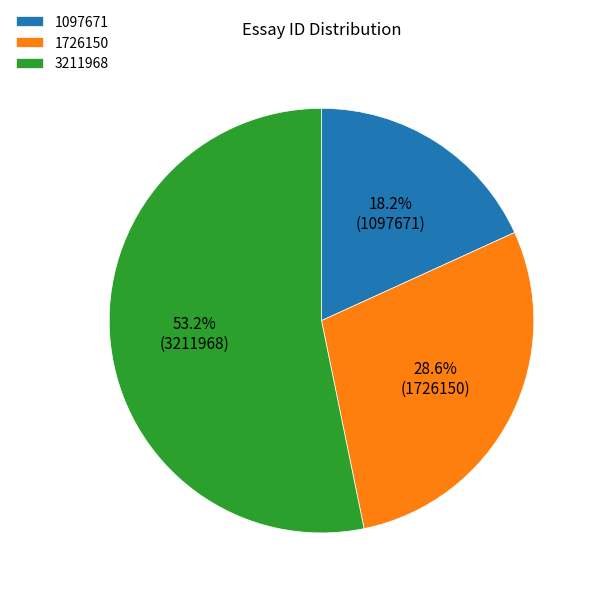

Is there a majority slice in this chart?

Yes